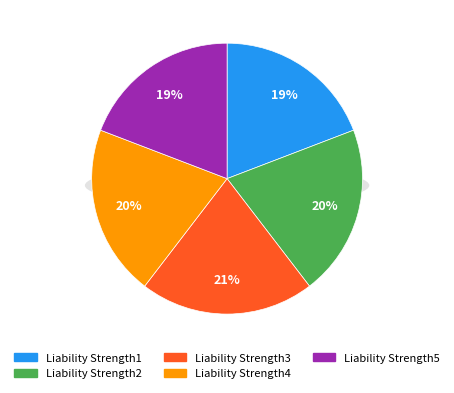

Is it true that Liability Strength2 is 5% of the pie?

False